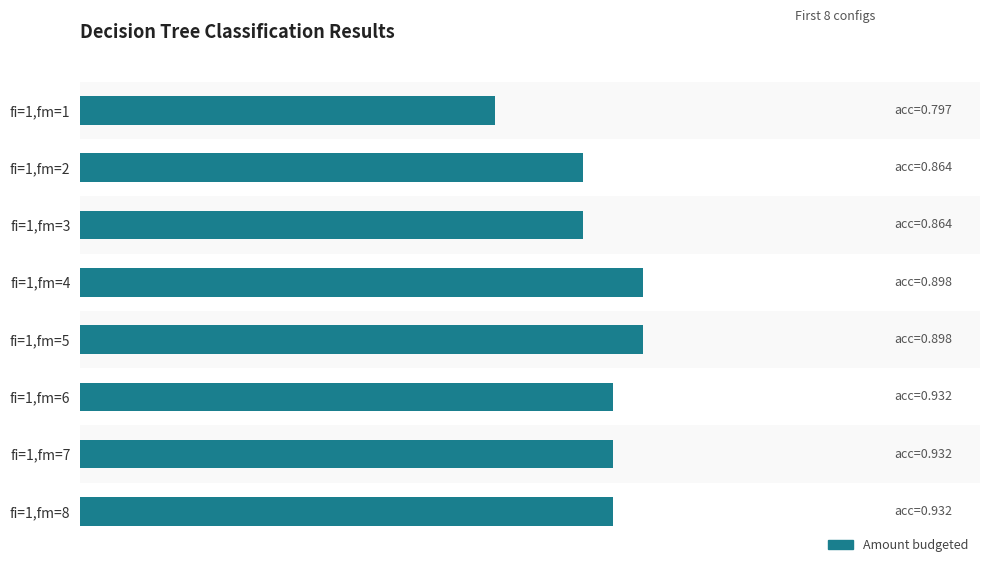

True or false: the data shows 29 at fi=1,fm=7.

False